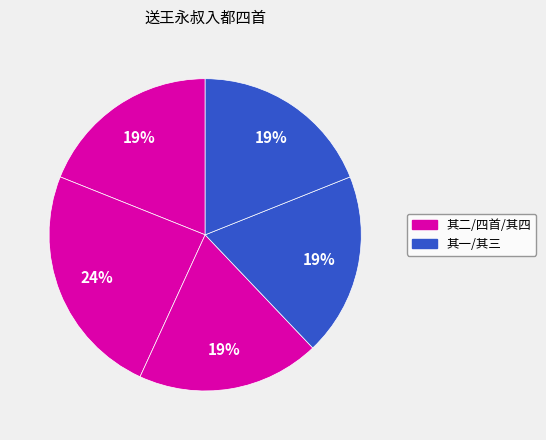

How many segments does this pie chart have?

5